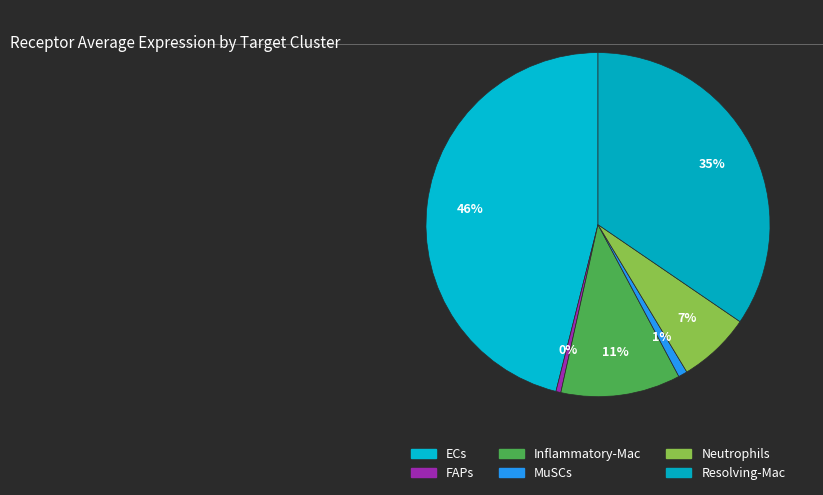

How many slices are in this pie chart?

6